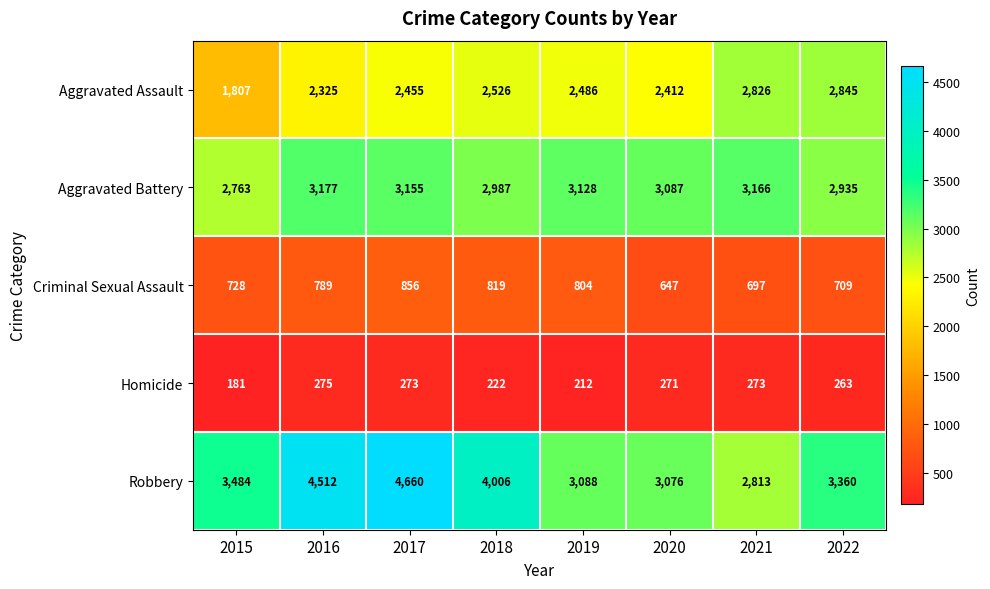

At which category does the chart reach its minimum across all series?

2015